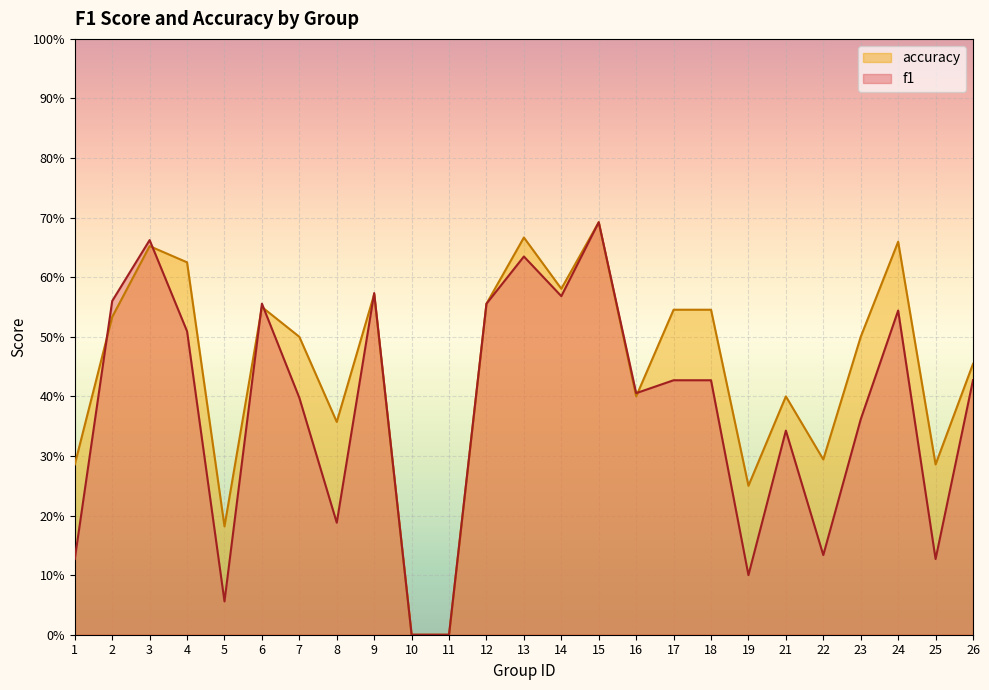

How many lines are shown in the chart?

2